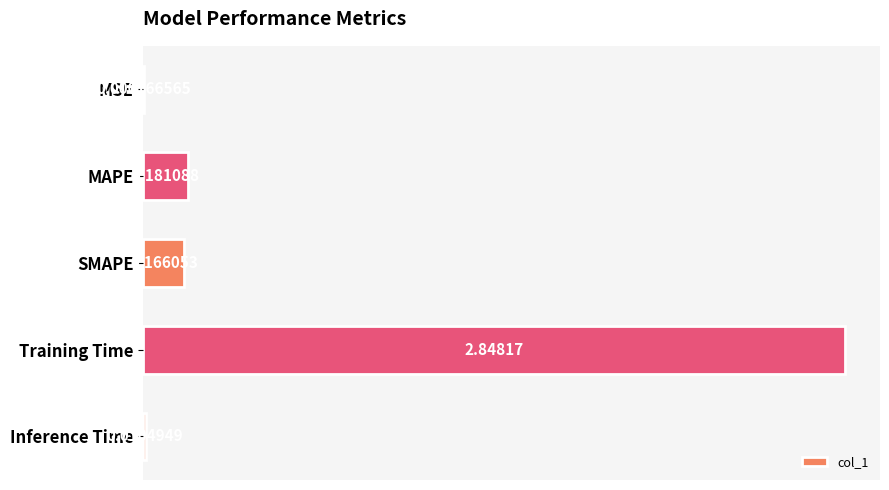

Between SMAPE and MAPE, which is larger?

MAPE